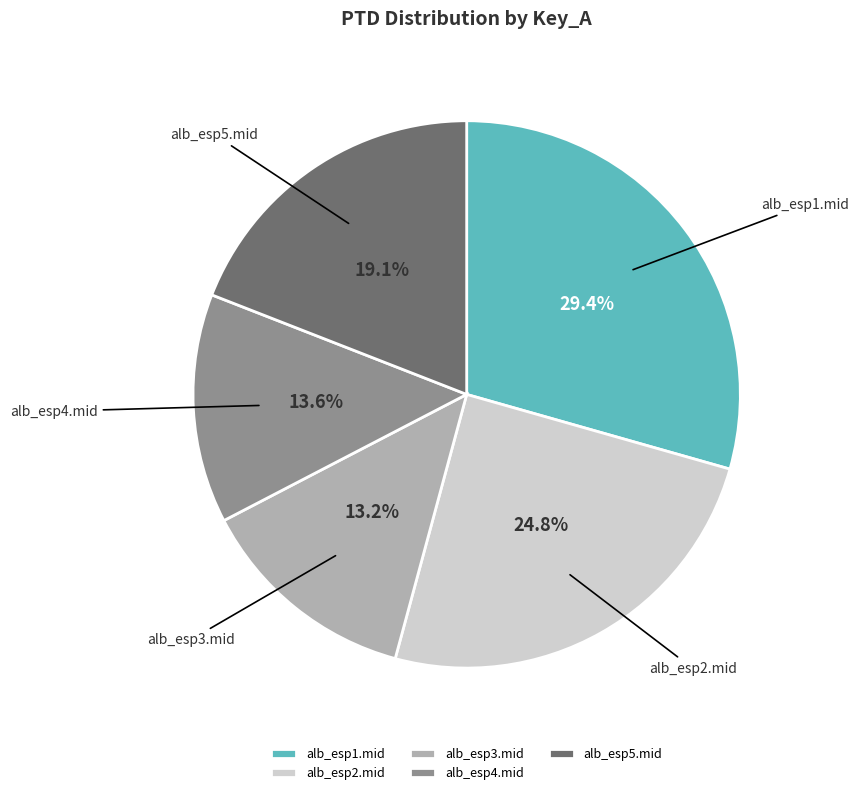

What percentage is the alb_esp2.mid slice, to the nearest percent?

25%